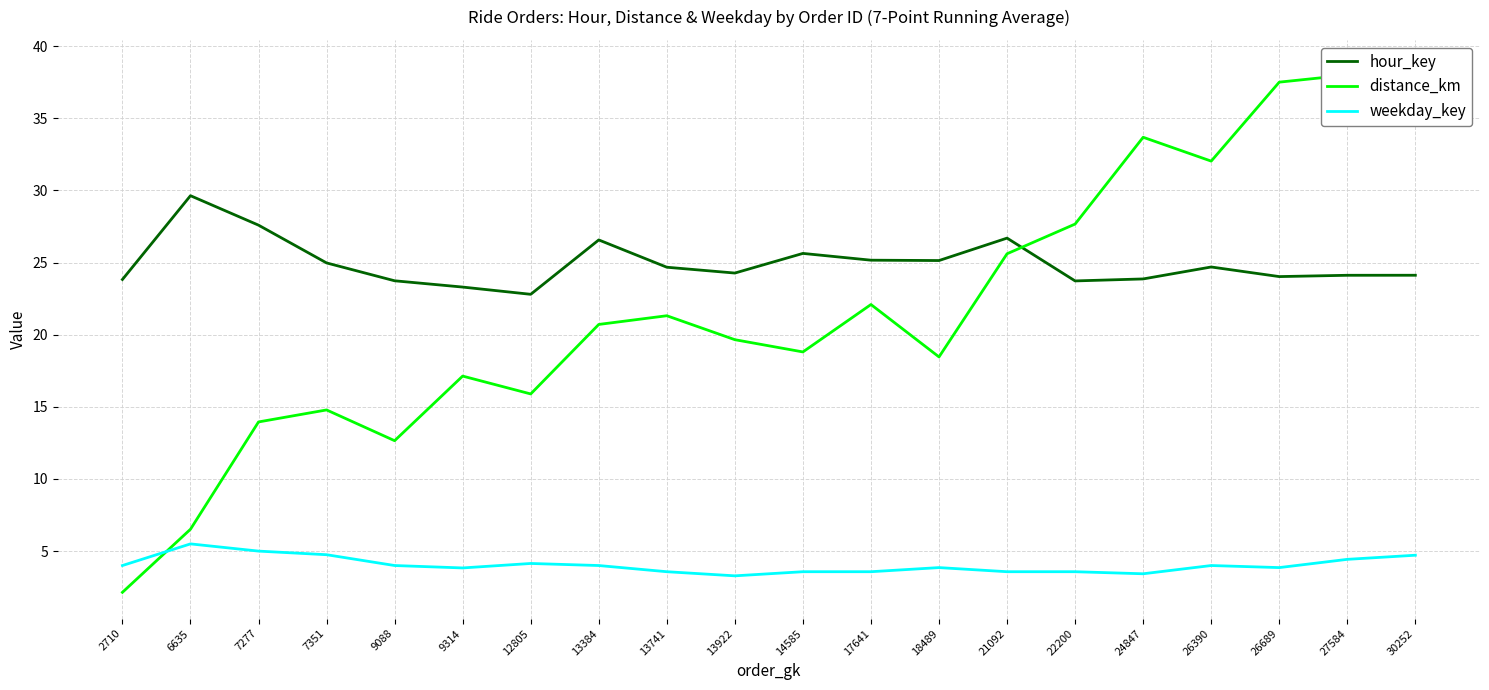

At which label is hour_key closest to 26?

14585